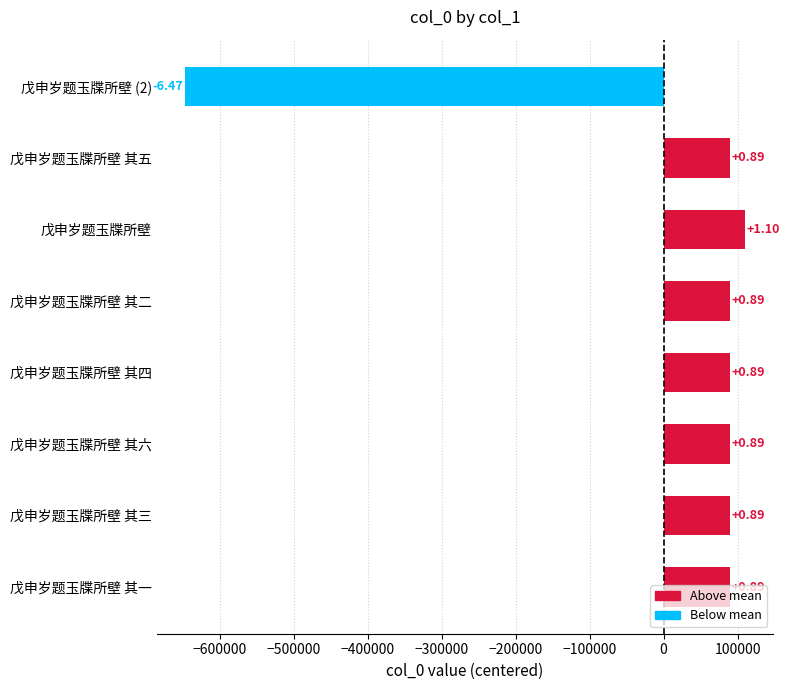

How many bars are there in total?

8